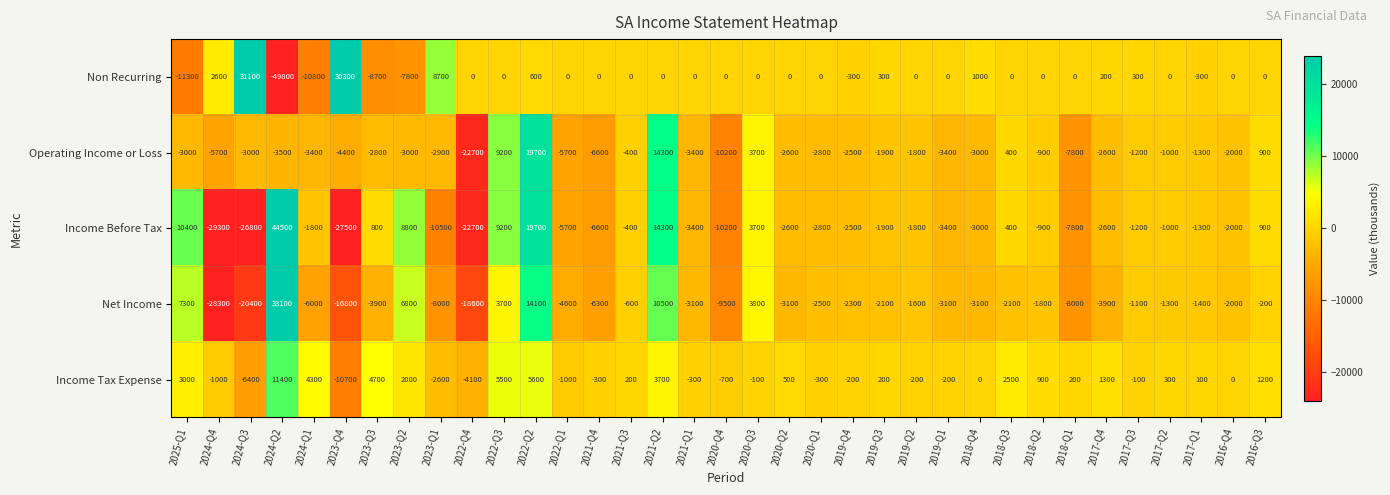

Which series changed the most between 2017-Q4 and 2017-Q1?

Net Income